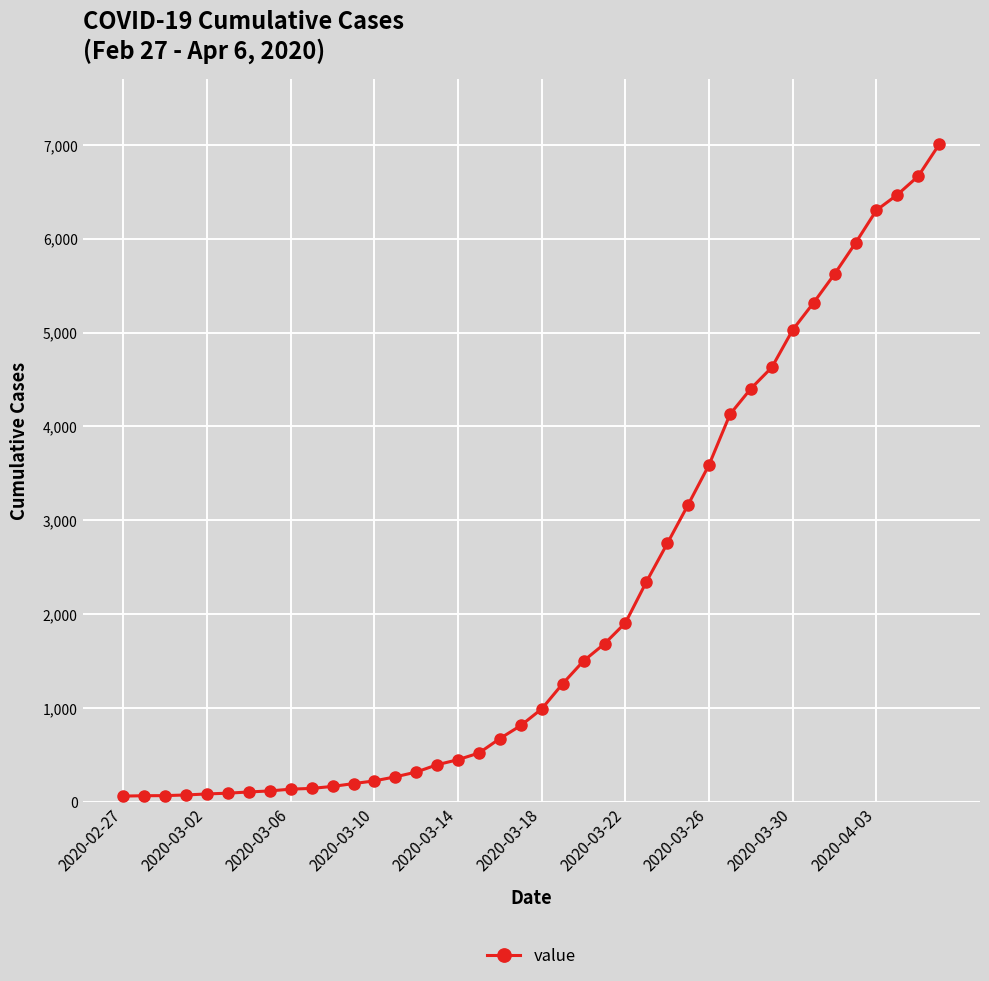

What is the difference between the maximum and minimum values?

6940